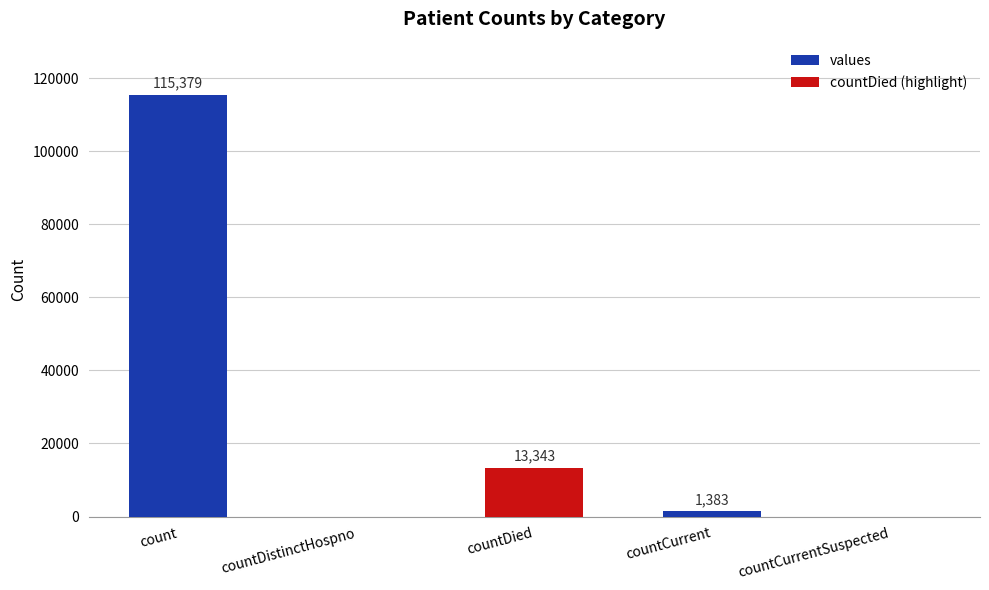

At which label is the value closest to 57689?

countDied